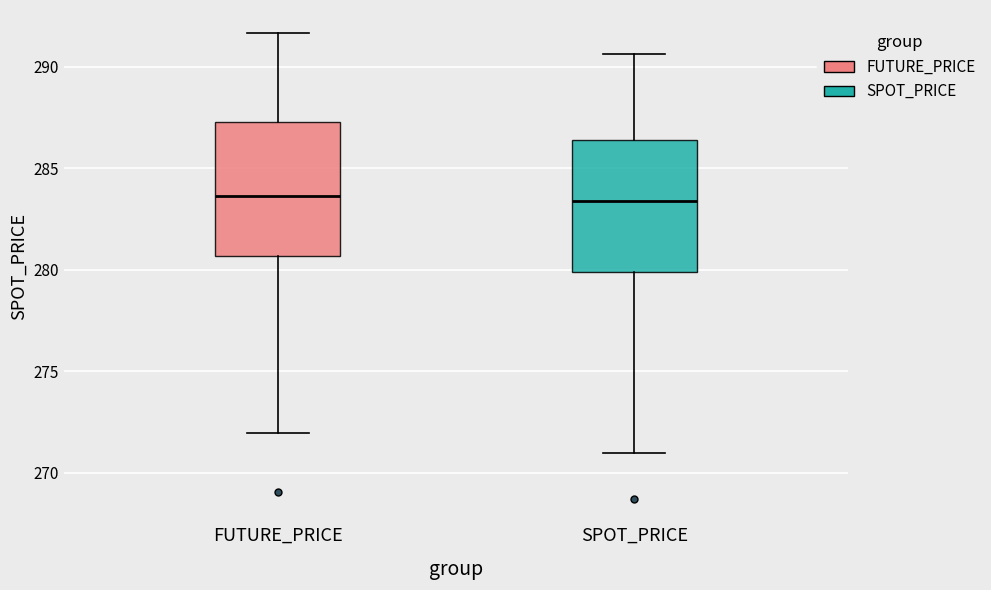

Reading left to right, transcribe this box plot: for each box, give where its median line is, the range the box spans, and where its two whiskers end, as read against the y-axis. The values are not printed on the chart, so give them approximately, as read against the axis.

FUTURE_PRICE: median 283.5, box 280.5 to 287.5, whiskers 272.0 to 291.5
SPOT_PRICE: median 283.5, box 280.0 to 286.5, whiskers 271.0 to 290.5